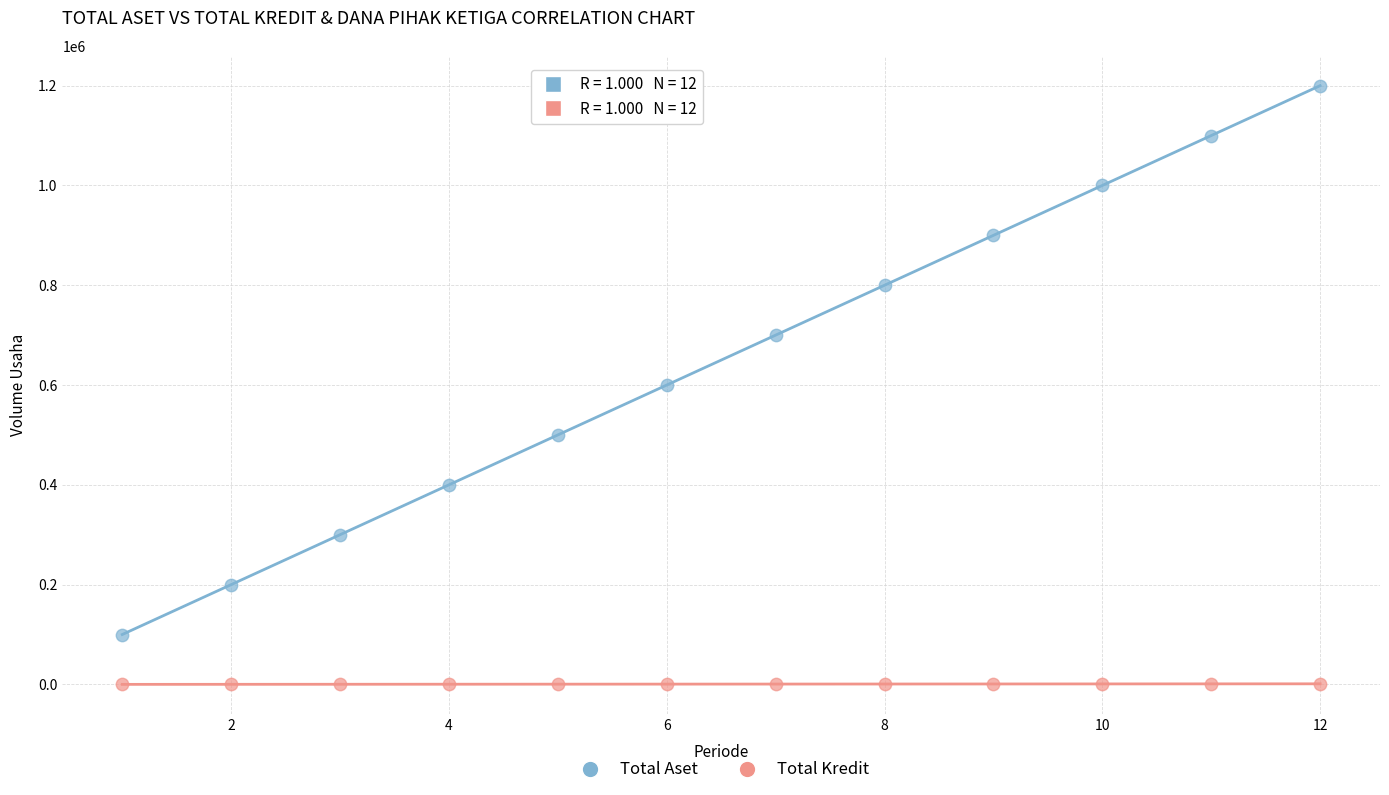

Which series has the largest Y range (max minus min)?

Total Aset